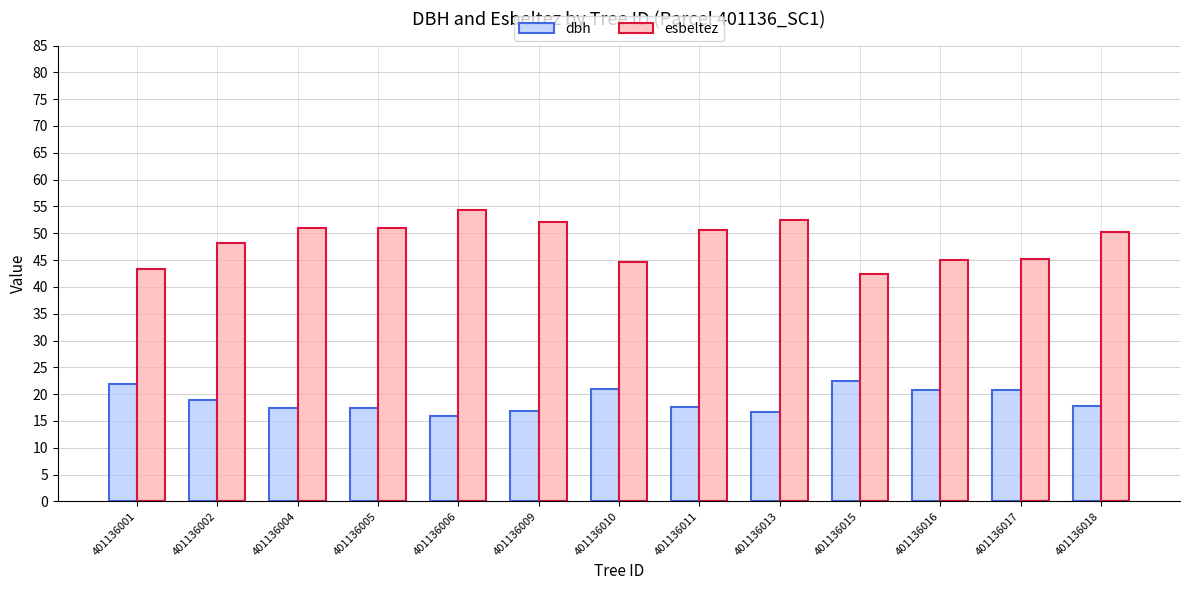

How many values in the esbeltez series exceed 50?

7